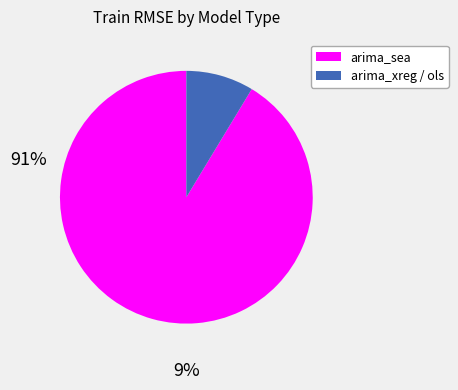

Which has a higher value, arima_xreg / ols or arima_sea?

arima_sea